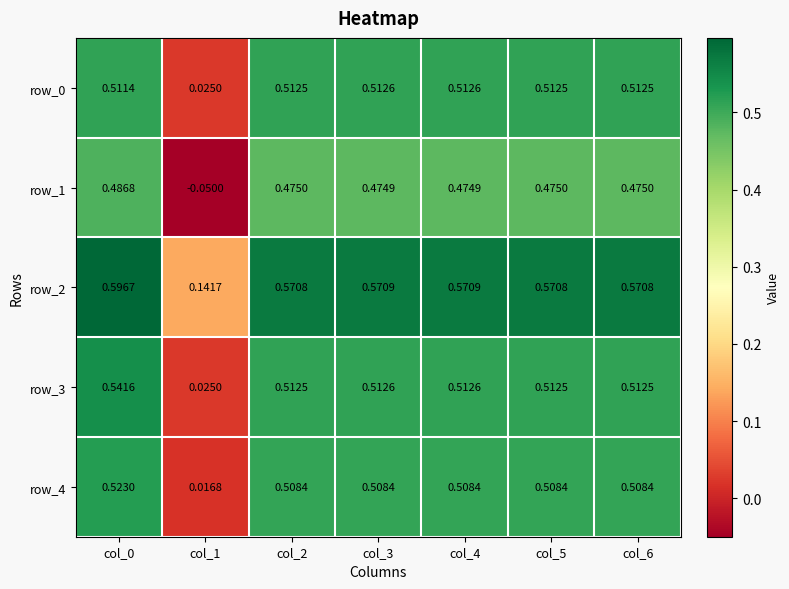

Is it true that row_1 equals -0.0 at col_1?

False